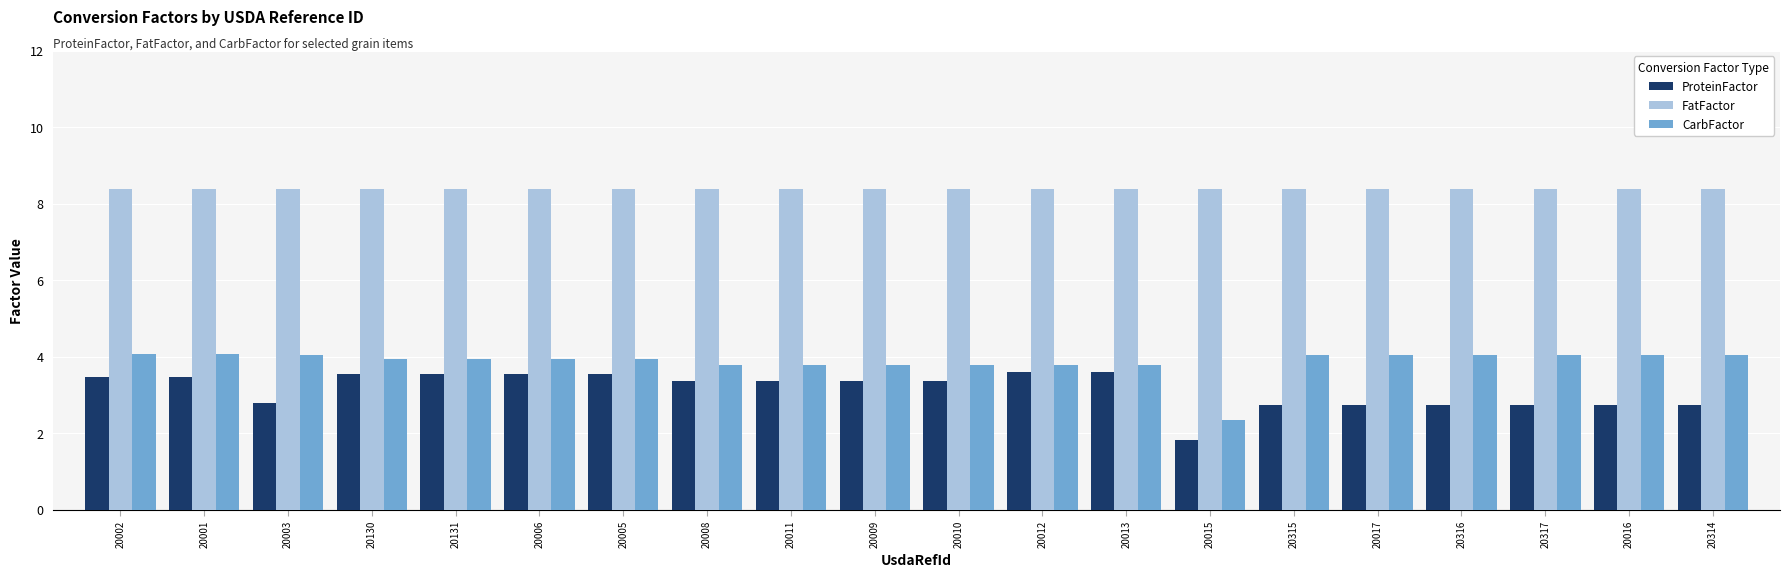

At which label does ProteinFactor first exceed 3?

20002